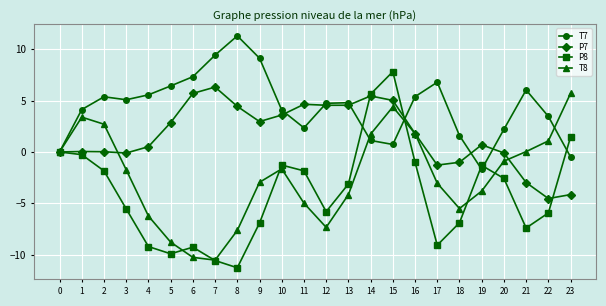

How many data points in P8 are less than -3?

13